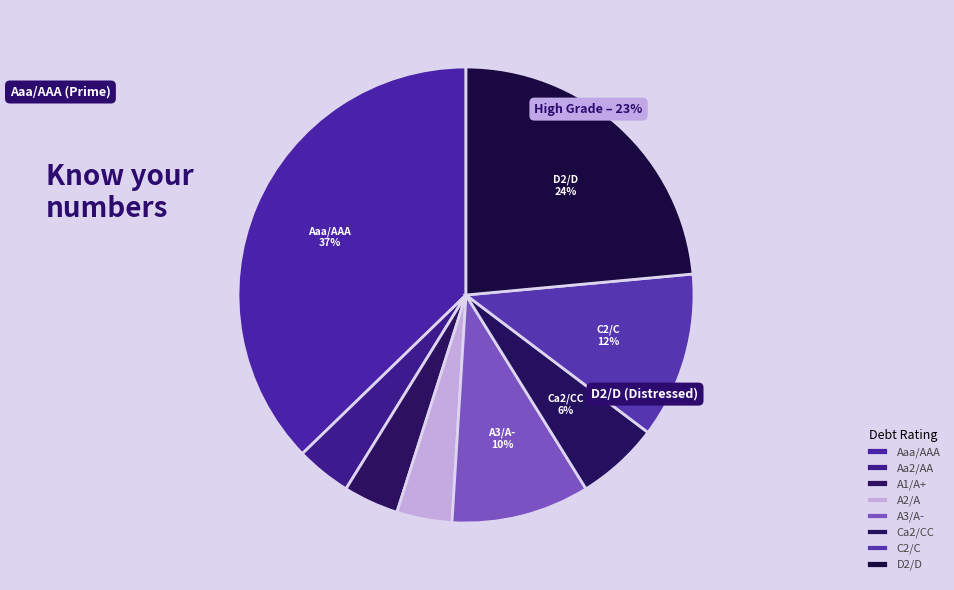

Which slice is the largest?

Aaa/AAA